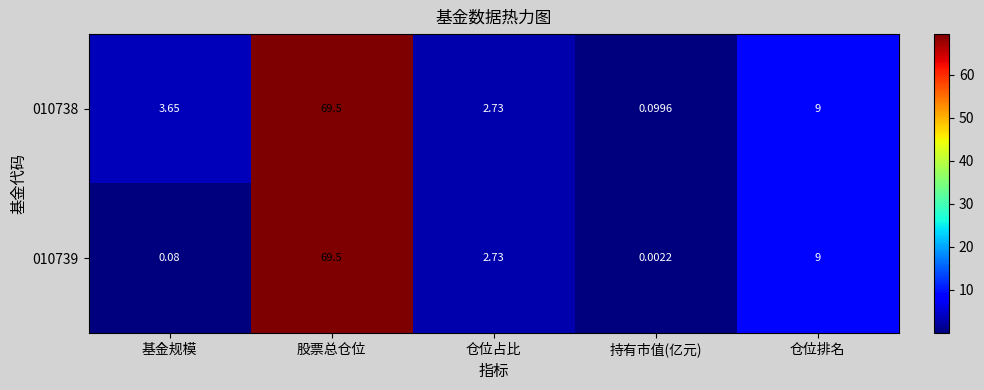

At which category is the sum across all series the highest?

股票总仓位